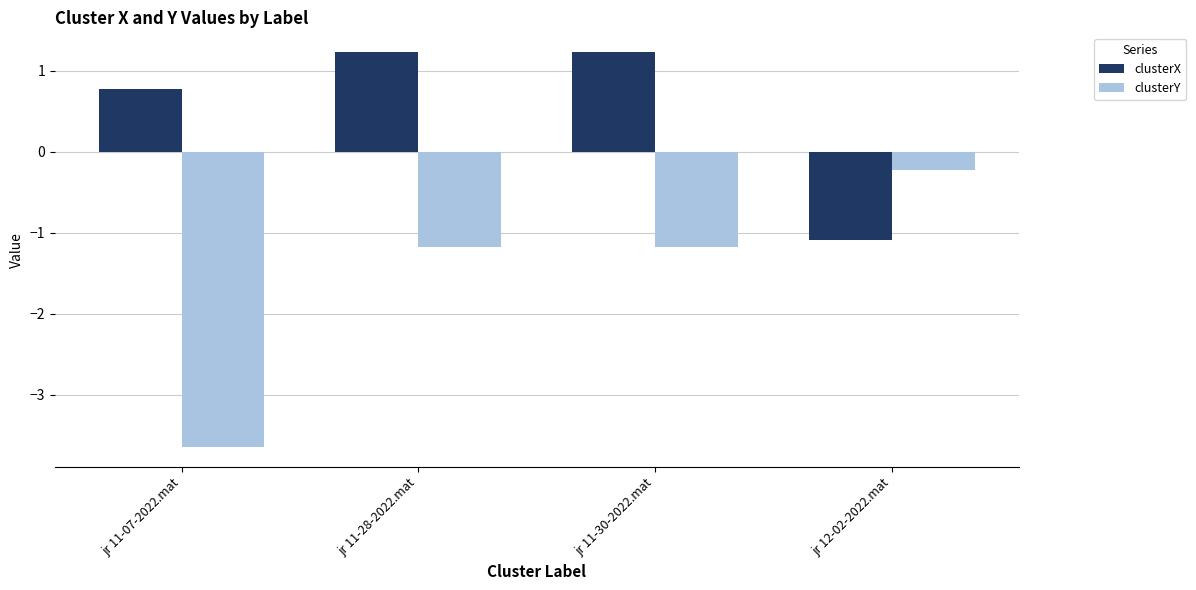

What is the value of the clusterX bar at the 4th from the left?

-1.1